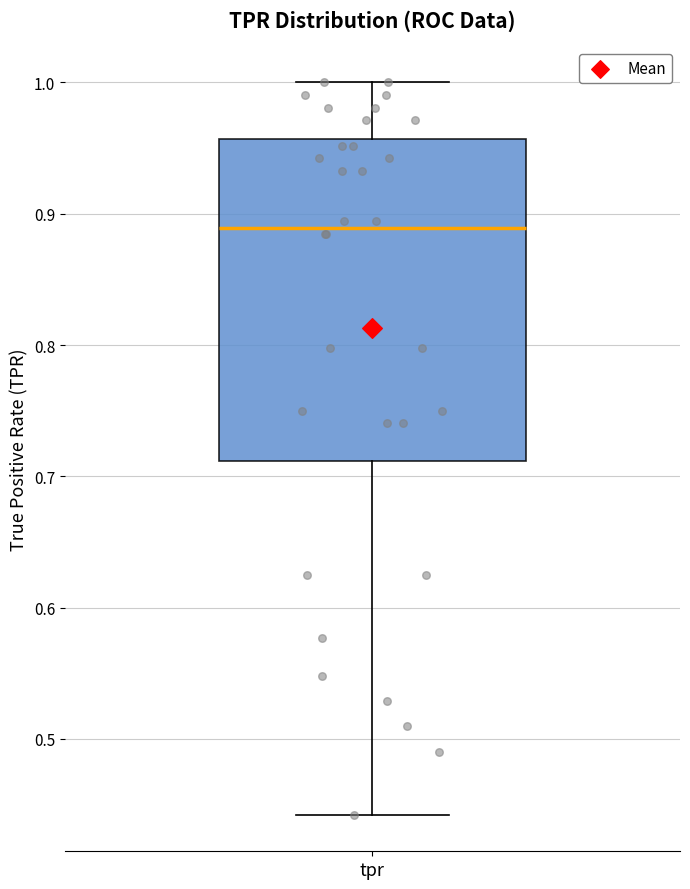

Transcribe this box plot: give where the median line is, the range the box spans, and where the two whiskers end, as read against the y-axis. The values are not printed on the chart, so give them approximately, as read against the axis.

median 0.89, box 0.71 to 0.96, whiskers 0.44 to 1.00